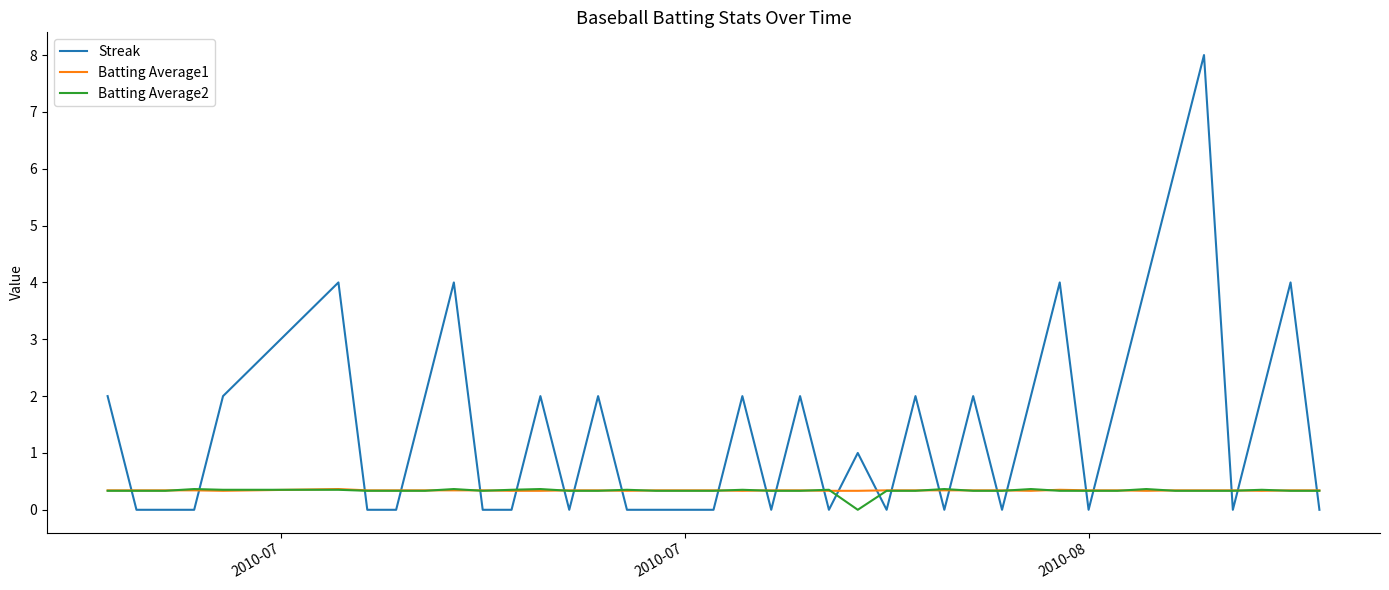

What is the difference between the maximum and minimum values in the Batting Average2 series?

0.4